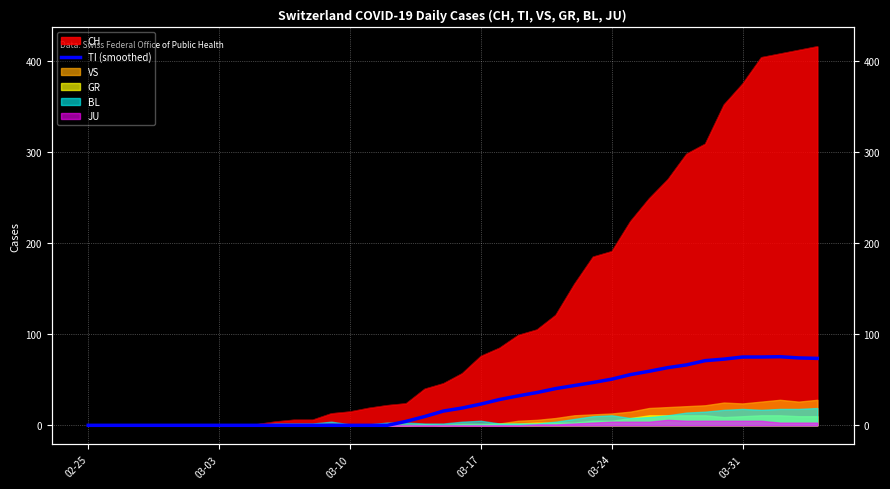

True or false: the data shows 0.0 at 03-03.

True